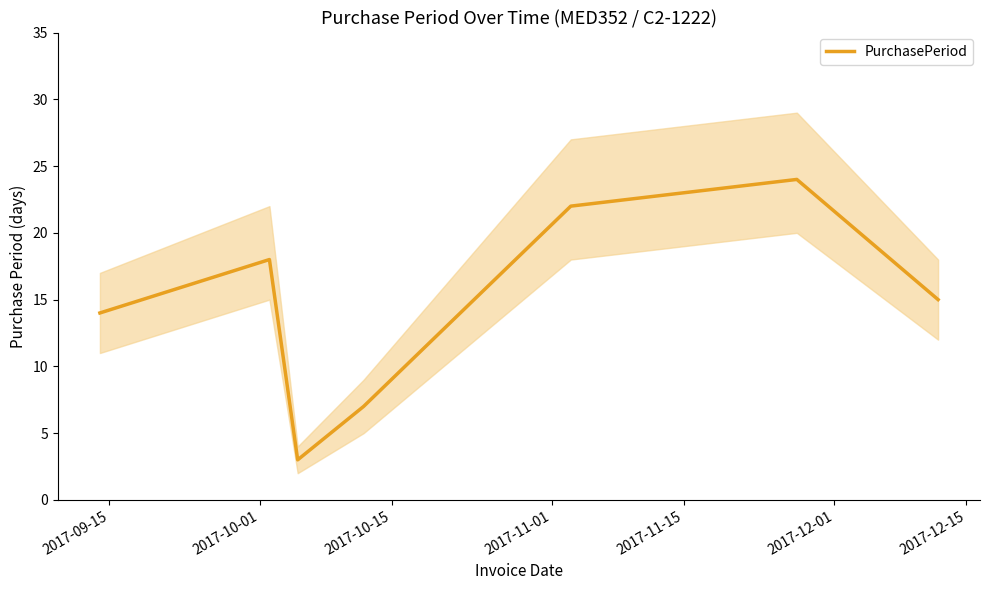

How many categories are shown in the chart?

7